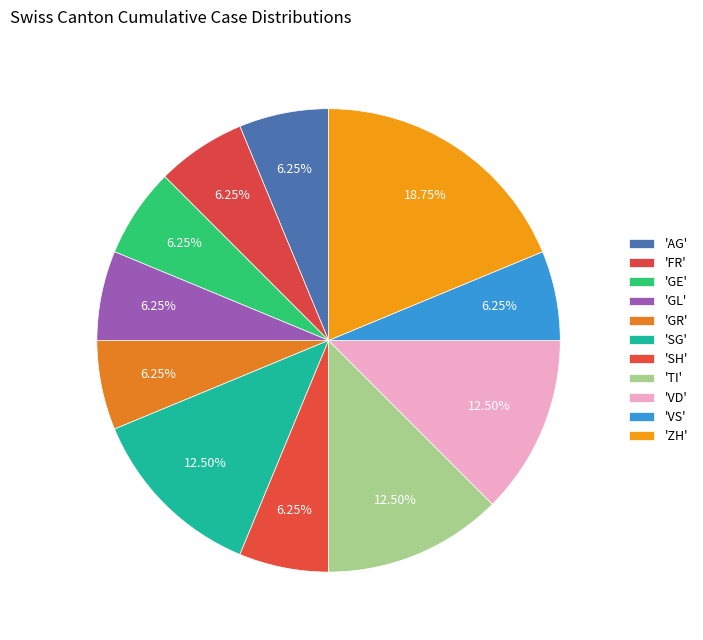

Does any single category account for the majority?

No